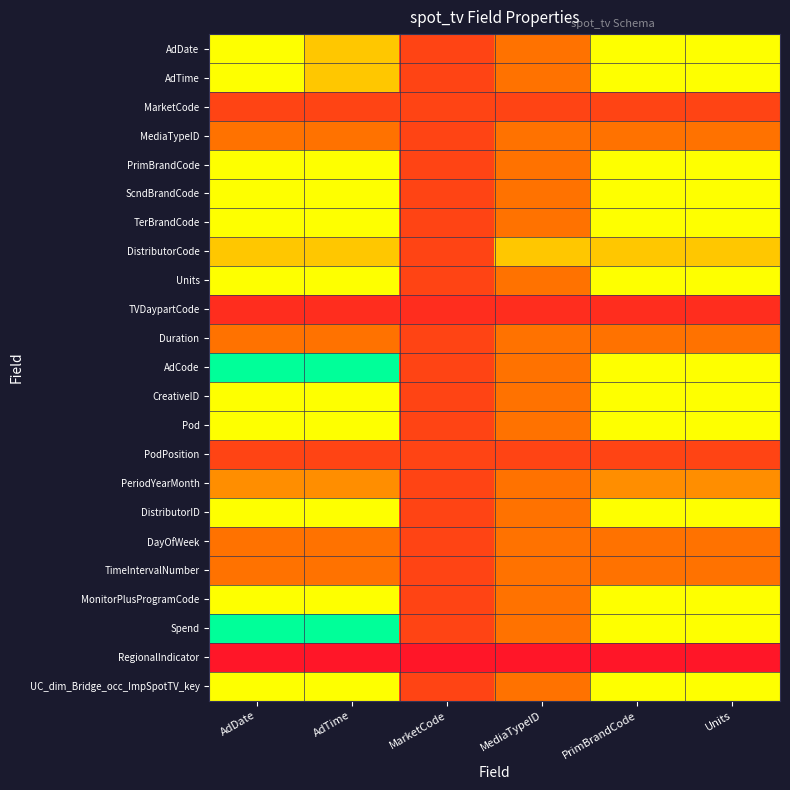

Reading left to right, what are all the values shown in this chart?

AdDate: AdDate=0.7	AdTime=0.5	MarketCode=0.2	MediaTypeID=0.3	PrimBrandCode=0.7	Units=0.7
AdTime: AdDate=0.7	AdTime=0.5	MarketCode=0.2	MediaTypeID=0.3	PrimBrandCode=0.7	Units=0.7
MarketCode: AdDate=0.2	AdTime=0.2	MarketCode=0.2	MediaTypeID=0.2	PrimBrandCode=0.2	Units=0.2
MediaTypeID: AdDate=0.3	AdTime=0.3	MarketCode=0.2	MediaTypeID=0.3	PrimBrandCode=0.3	Units=0.3
PrimBrandCode: AdDate=0.7	AdTime=0.7	MarketCode=0.2	MediaTypeID=0.3	PrimBrandCode=0.7	Units=0.7
ScndBrandCode: AdDate=0.7	AdTime=0.7	MarketCode=0.2	MediaTypeID=0.3	PrimBrandCode=0.7	Units=0.7
TerBrandCode: AdDate=0.7	AdTime=0.7	MarketCode=0.2	MediaTypeID=0.3	PrimBrandCode=0.7	Units=0.7
DistributorCode: AdDate=0.5	AdTime=0.5	MarketCode=0.2	MediaTypeID=0.5	PrimBrandCode=0.5	Units=0.5
Units: AdDate=0.7	AdTime=0.7	MarketCode=0.2	MediaTypeID=0.3	PrimBrandCode=0.7	Units=0.7
TVDaypartCode: AdDate=0.1	AdTime=0.1	MarketCode=0.1	MediaTypeID=0.1	PrimBrandCode=0.1	Units=0.1
Duration: AdDate=0.3	AdTime=0.3	MarketCode=0.2	MediaTypeID=0.3	PrimBrandCode=0.3	Units=0.3
AdCode: AdDate=1.0	AdTime=1.0	MarketCode=0.2	MediaTypeID=0.3	PrimBrandCode=0.7	Units=0.7
CreativeID: AdDate=0.7	AdTime=0.7	MarketCode=0.2	MediaTypeID=0.3	PrimBrandCode=0.7	Units=0.7
Pod: AdDate=0.7	AdTime=0.7	MarketCode=0.2	MediaTypeID=0.3	PrimBrandCode=0.7	Units=0.7
PodPosition: AdDate=0.2	AdTime=0.2	MarketCode=0.2	MediaTypeID=0.2	PrimBrandCode=0.2	Units=0.2
PeriodYearMonth: AdDate=0.4	AdTime=0.4	MarketCode=0.2	MediaTypeID=0.3	PrimBrandCode=0.4	Units=0.4
DistributorID: AdDate=0.7	AdTime=0.7	MarketCode=0.2	MediaTypeID=0.3	PrimBrandCode=0.7	Units=0.7
DayOfWeek: AdDate=0.3	AdTime=0.3	MarketCode=0.2	MediaTypeID=0.3	PrimBrandCode=0.3	Units=0.3
TimeIntervalNumber: AdDate=0.3	AdTime=0.3	MarketCode=0.2	MediaTypeID=0.3	PrimBrandCode=0.3	Units=0.3
MonitorPlusProgramCode: AdDate=0.7	AdTime=0.7	MarketCode=0.2	MediaTypeID=0.3	PrimBrandCode=0.7	Units=0.7
Spend: AdDate=1.0	AdTime=1.0	MarketCode=0.2	MediaTypeID=0.3	PrimBrandCode=0.7	Units=0.7
RegionalIndicator: AdDate=0.1	AdTime=0.1	MarketCode=0.1	MediaTypeID=0.1	PrimBrandCode=0.1	Units=0.1
UC_dim_Bridge_occ_ImpSpotTV_key: AdDate=0.7	AdTime=0.7	MarketCode=0.2	MediaTypeID=0.3	PrimBrandCode=0.7	Units=0.7